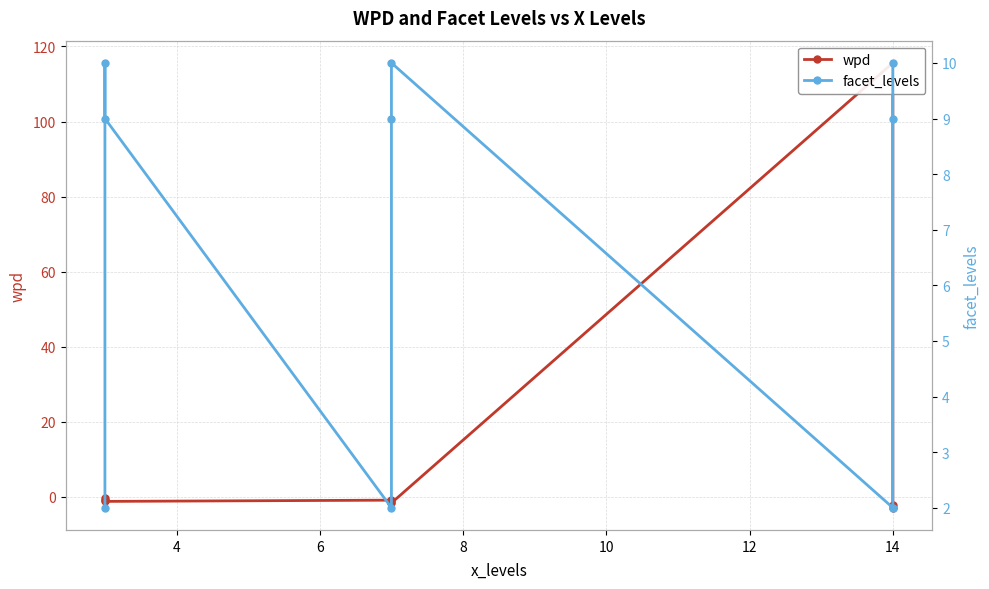

Which category has the highest value in the wpd series?

14